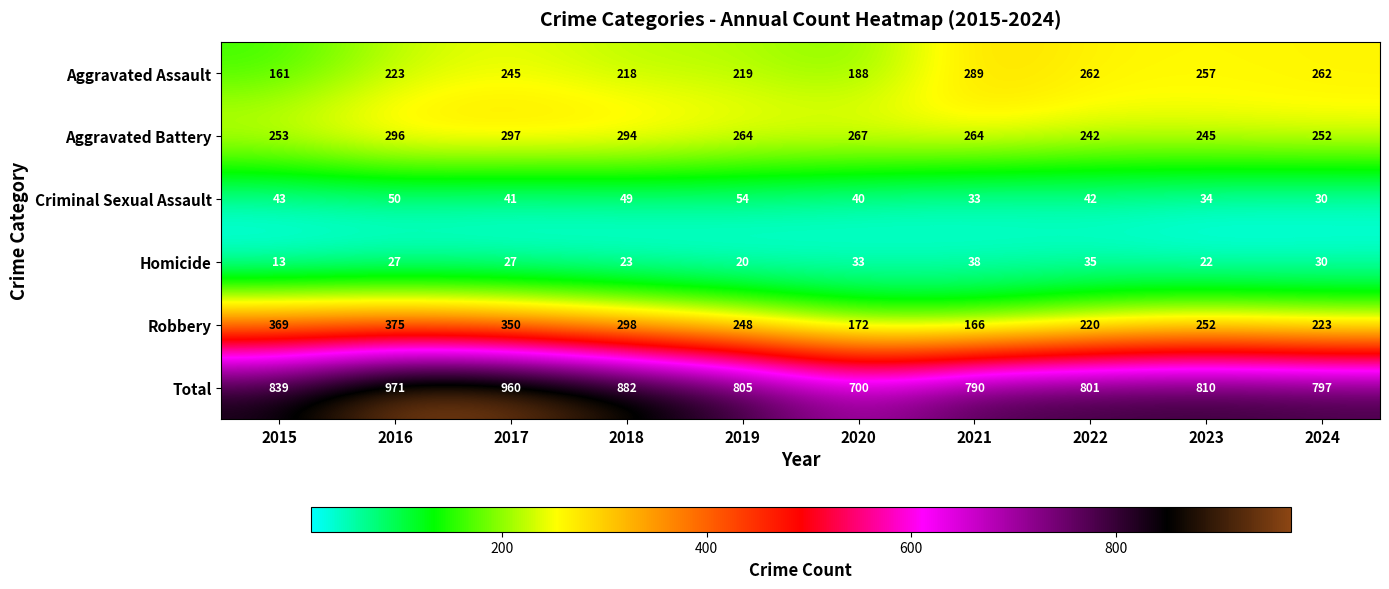

What is the difference between the maximum and minimum values in the Homicide series?

25